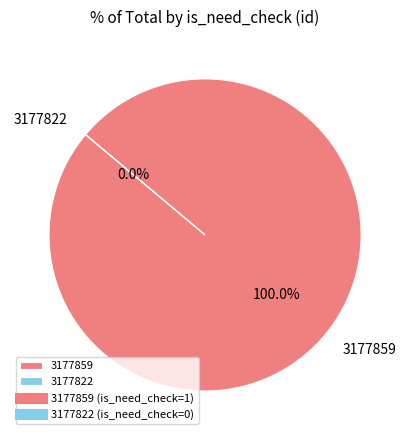

What is the smallest slice in the pie chart?

3177822